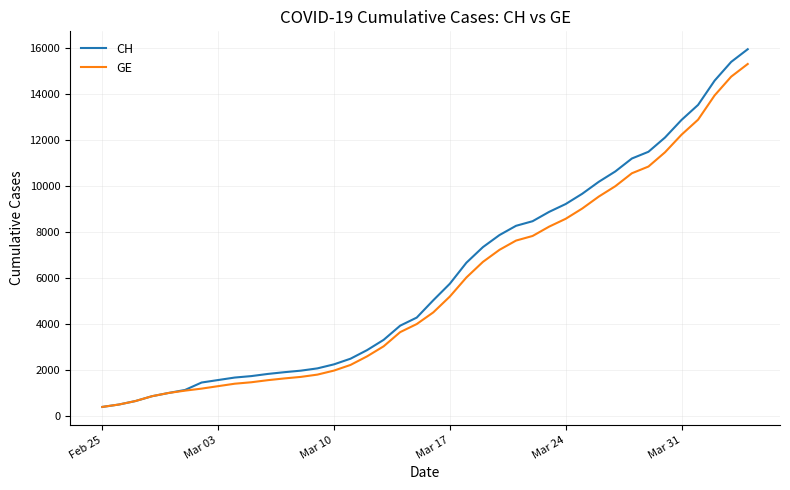

Which series has the widest spread of values?

CH